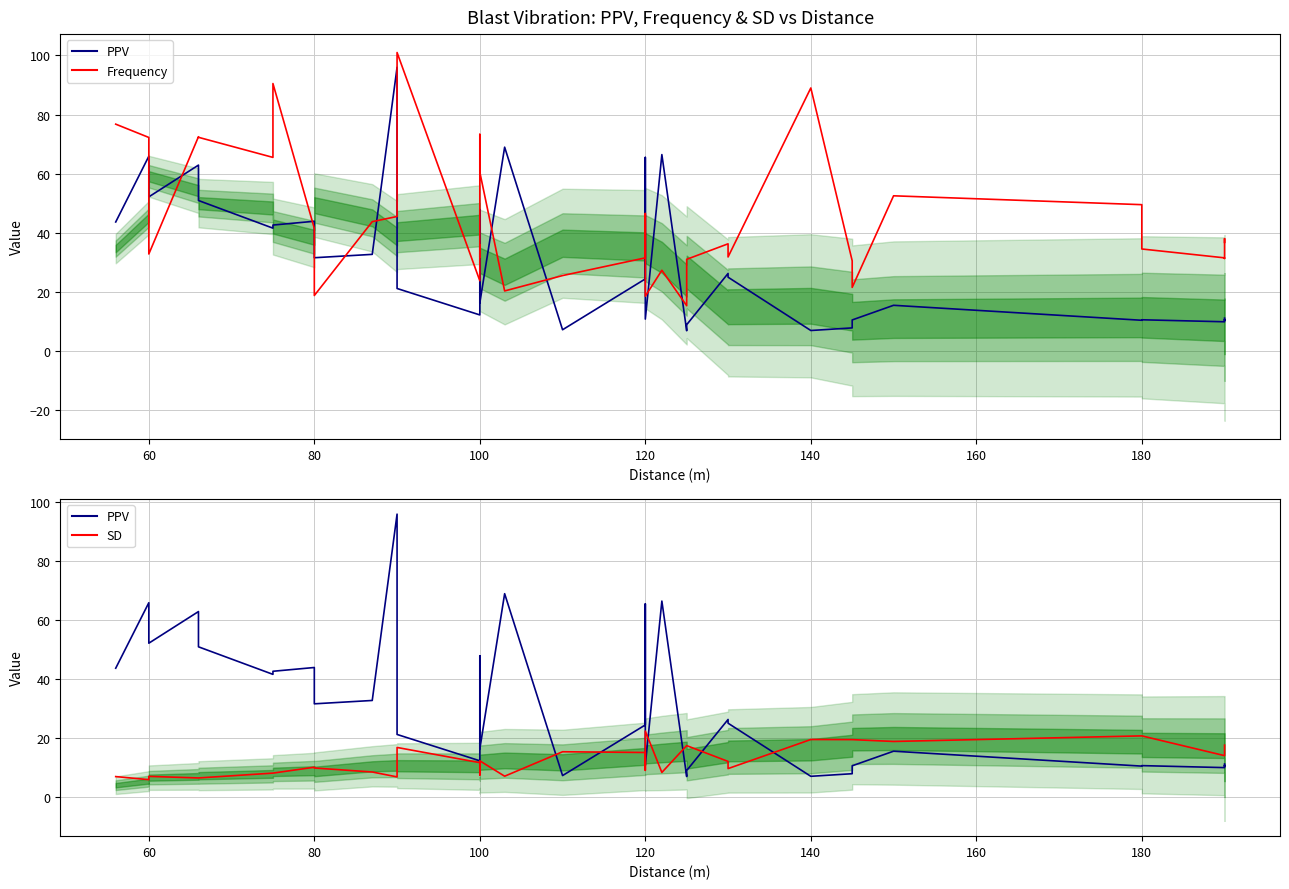

True or false: PPV has a value of 29.1 at 140.

False